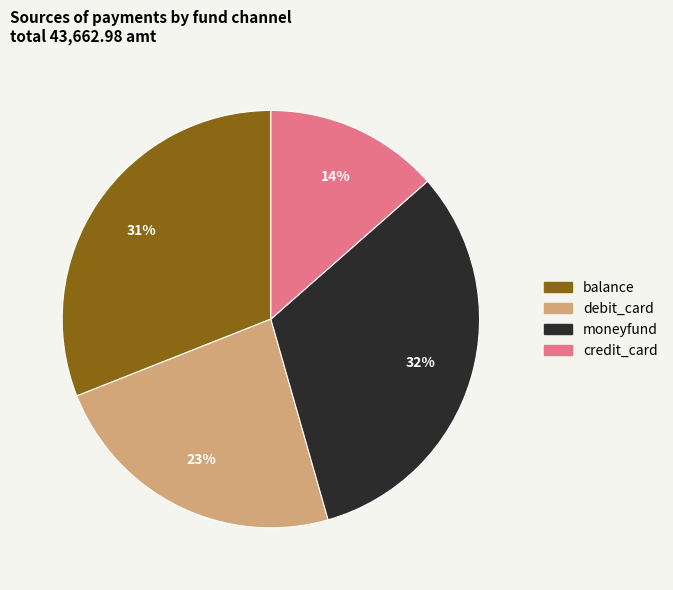

Does credit_card represent more than half of the total?

No